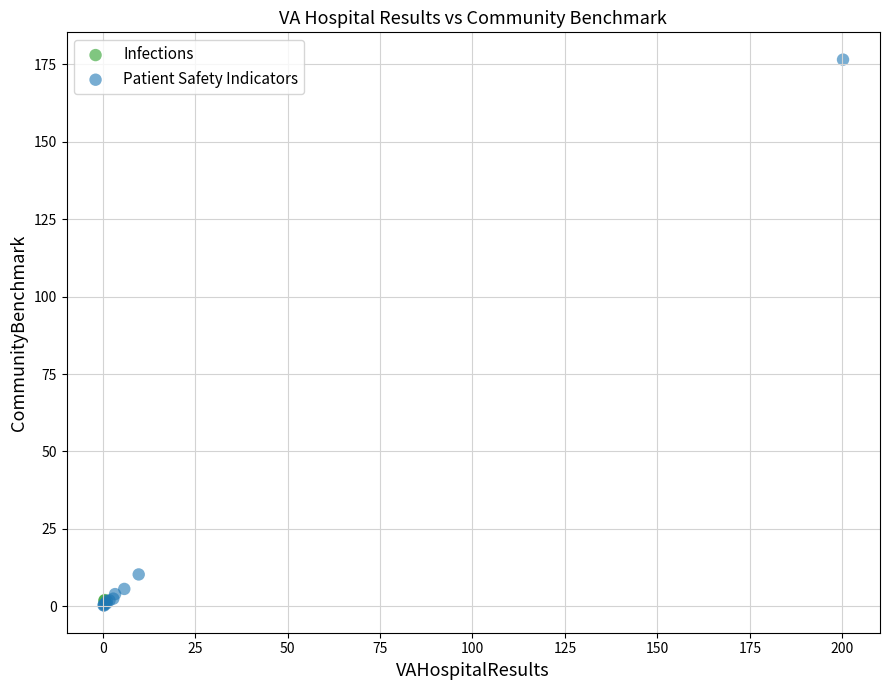

What are all the series names shown in the legend?

Infections, Patient Safety Indicators